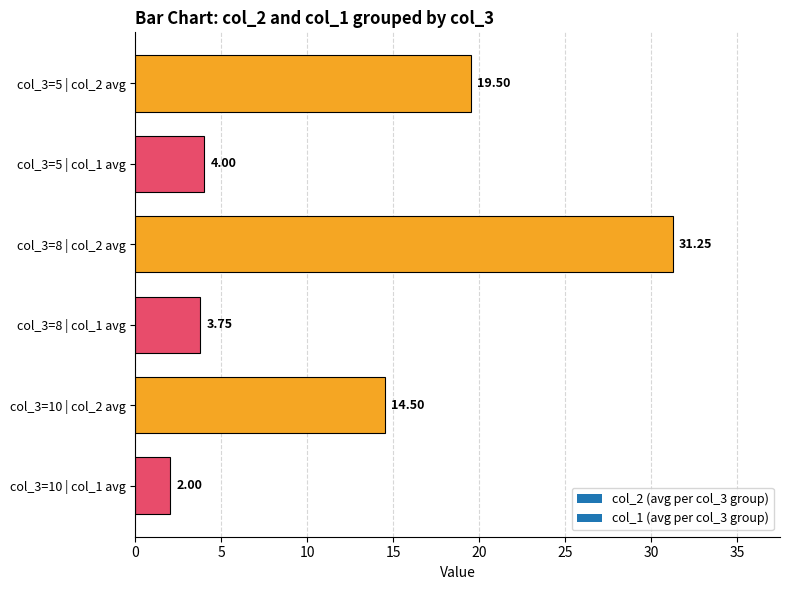

What is the average value?

12.5